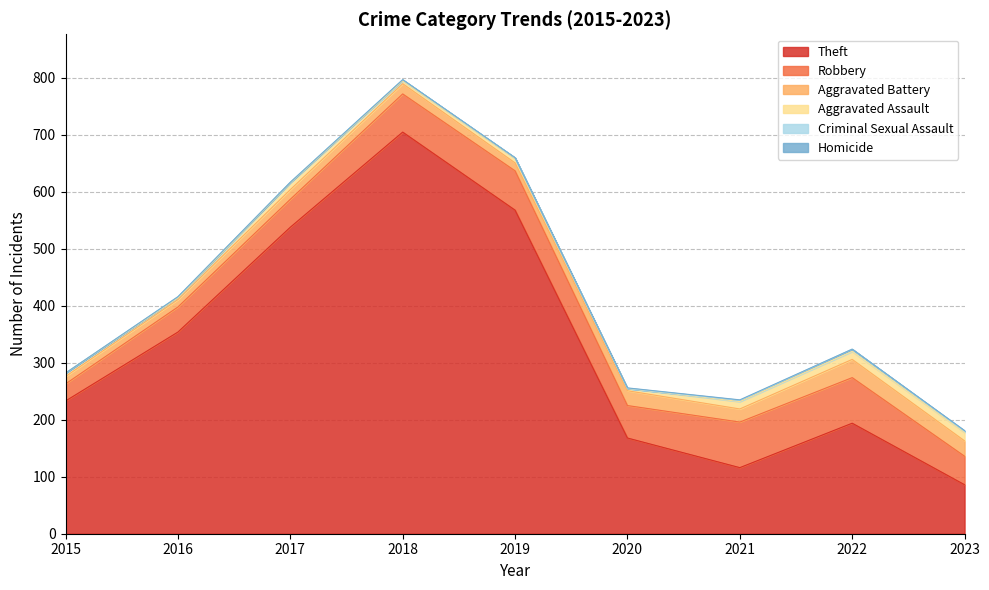

Does the chart have visible grid lines?

Yes